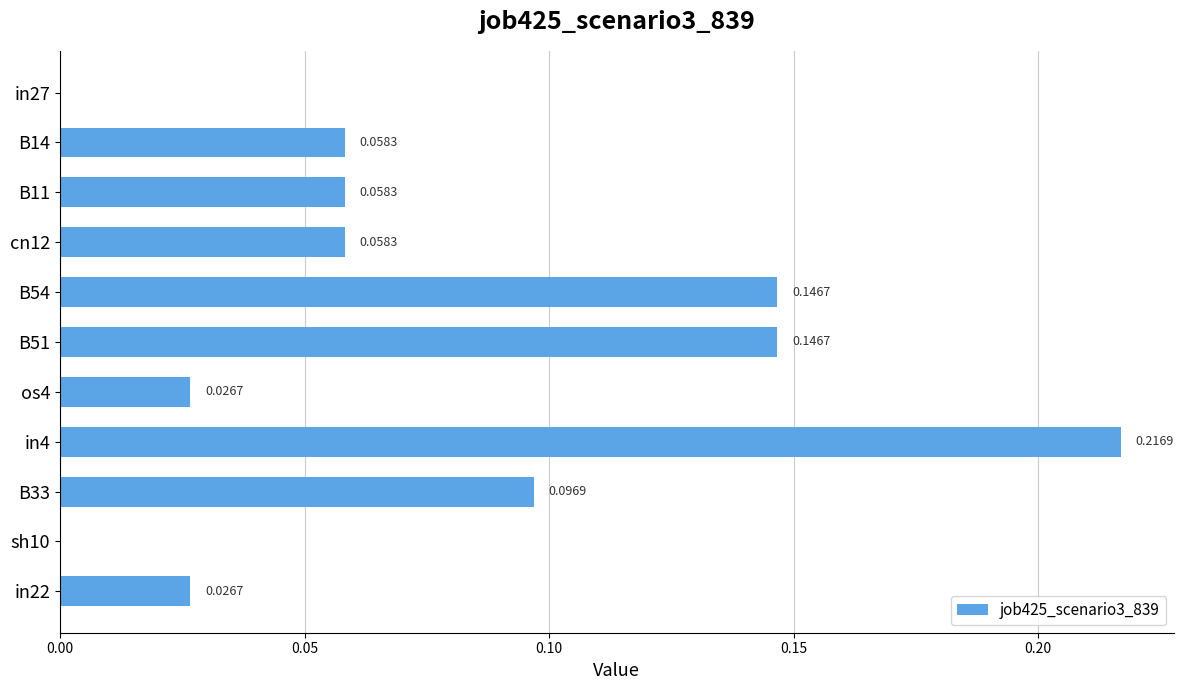

Which has a higher value, os4 or B11?

B11